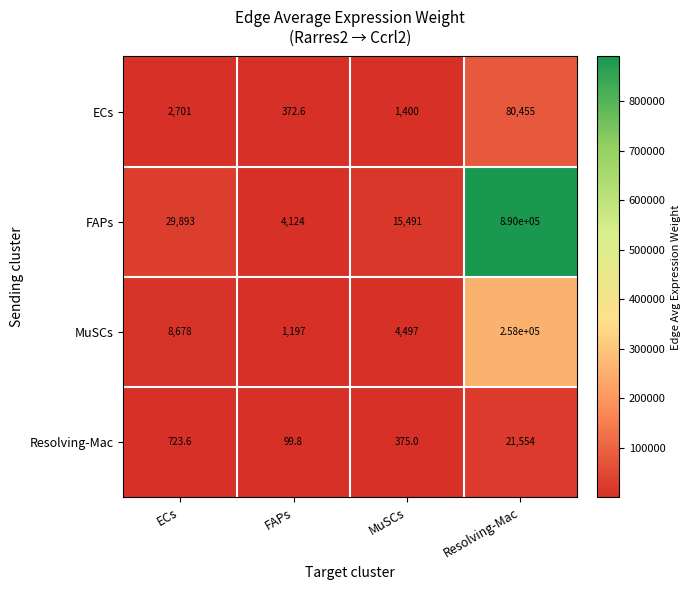

The value of Resolving-Mac at Resolving-Mac is 21554.0. True or false?

True